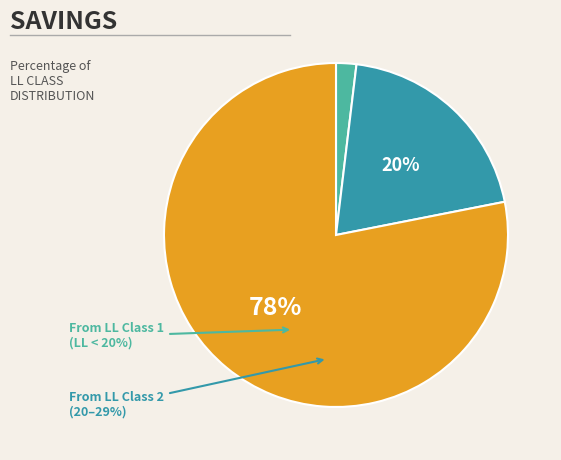

Rank the categories by value from highest to lowest.

3, 2, 1